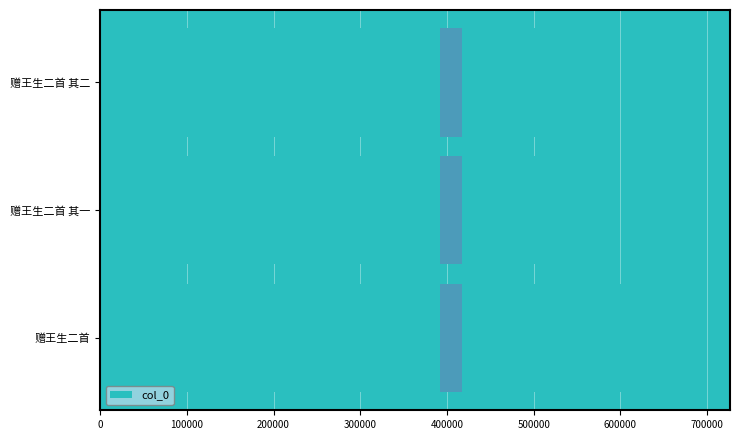

Are the bars grouped side by side (vs. stacked)?

No